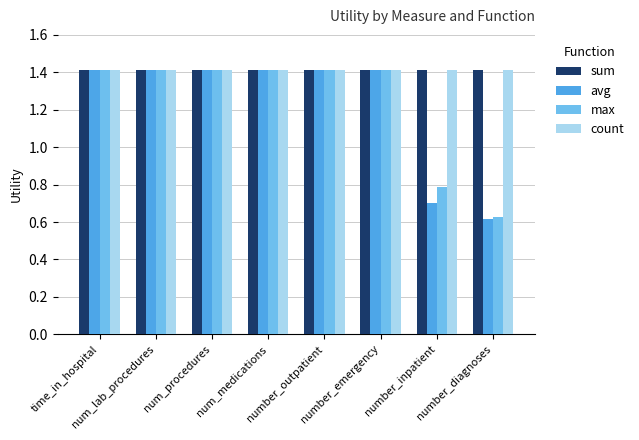

At which label is max closest to 1?

number_inpatient